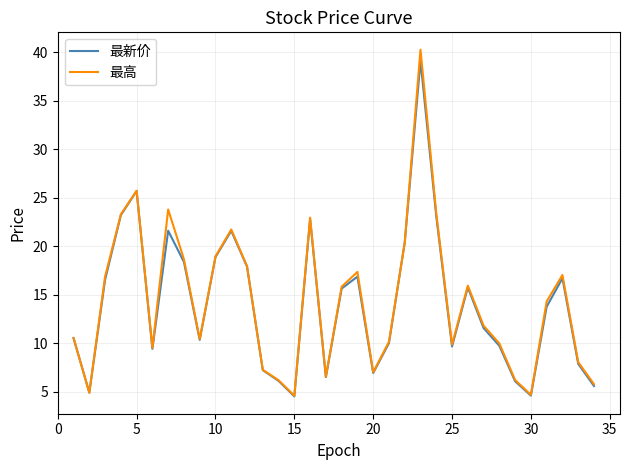

What is the smallest value displayed?

4.5